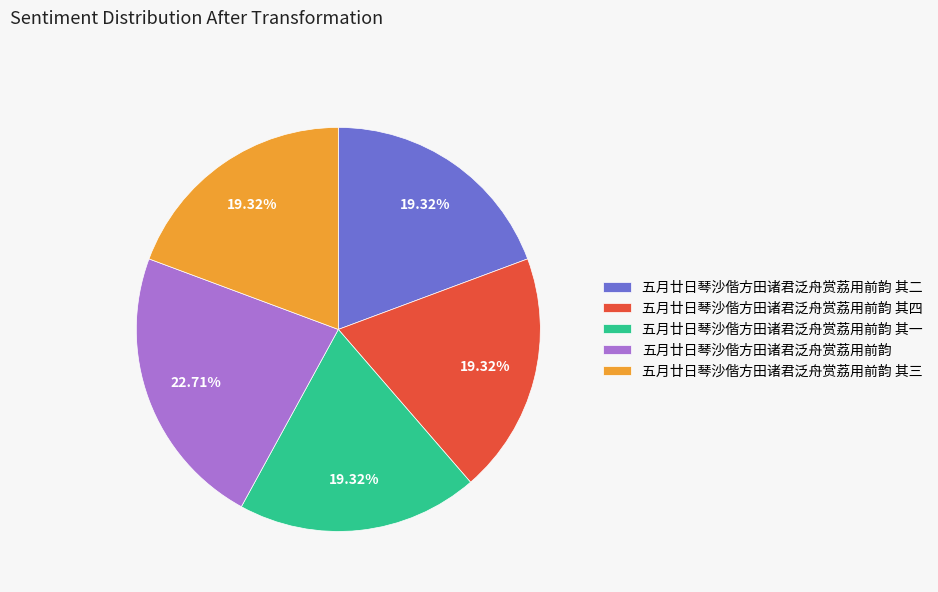

Does 五月廿日琴沙偕方田诸君泛舟赏荔用前韵 其四 represent more than half of the total?

No